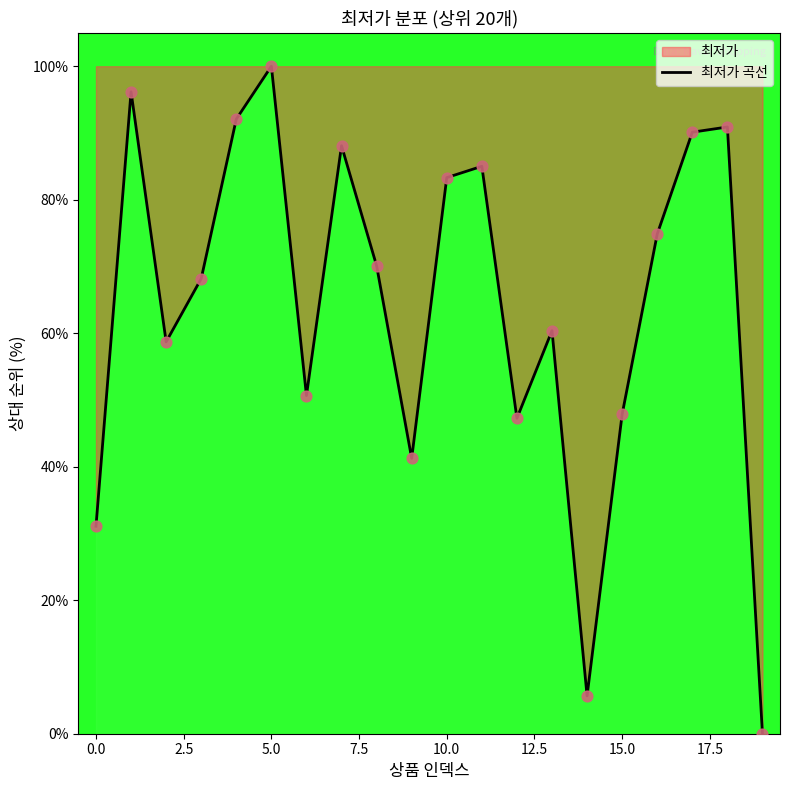

What is the maximum value shown in the chart?

100.0